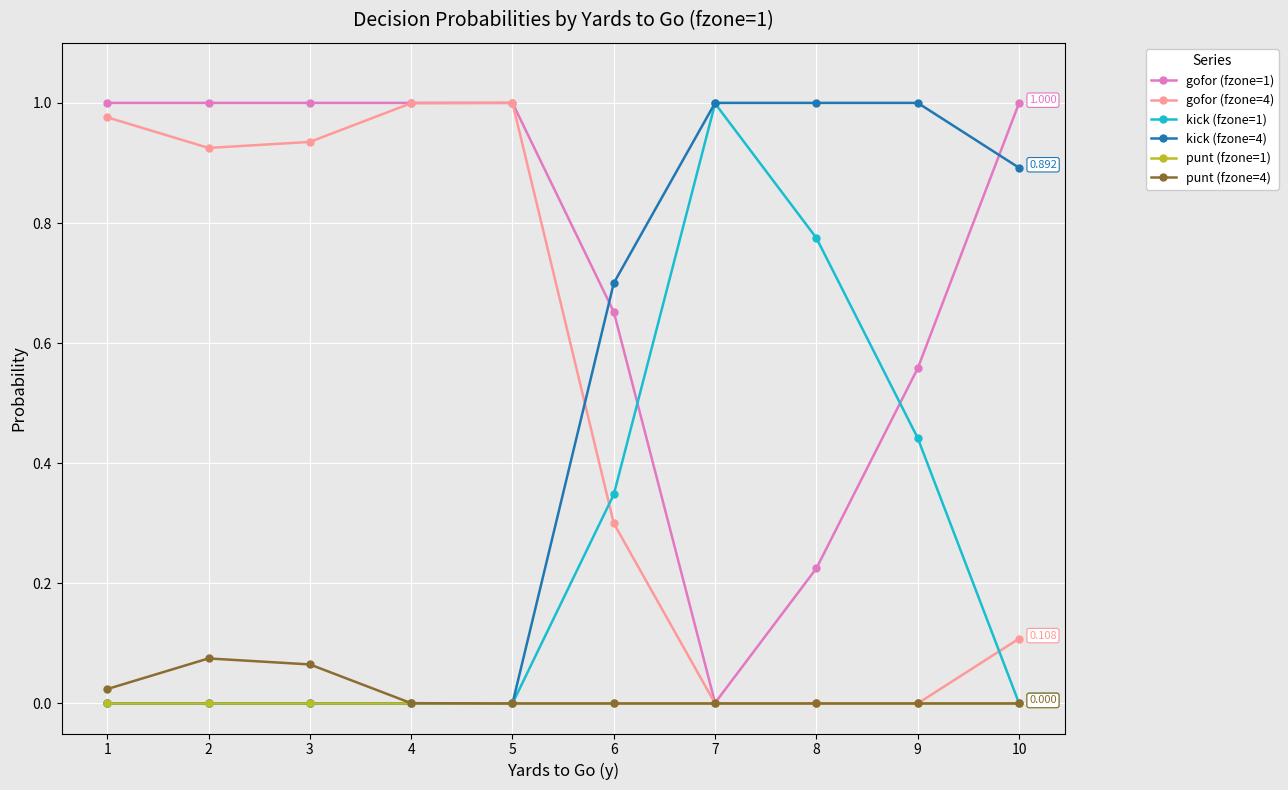

Does the chart display data point markers on the line(s)?

Yes